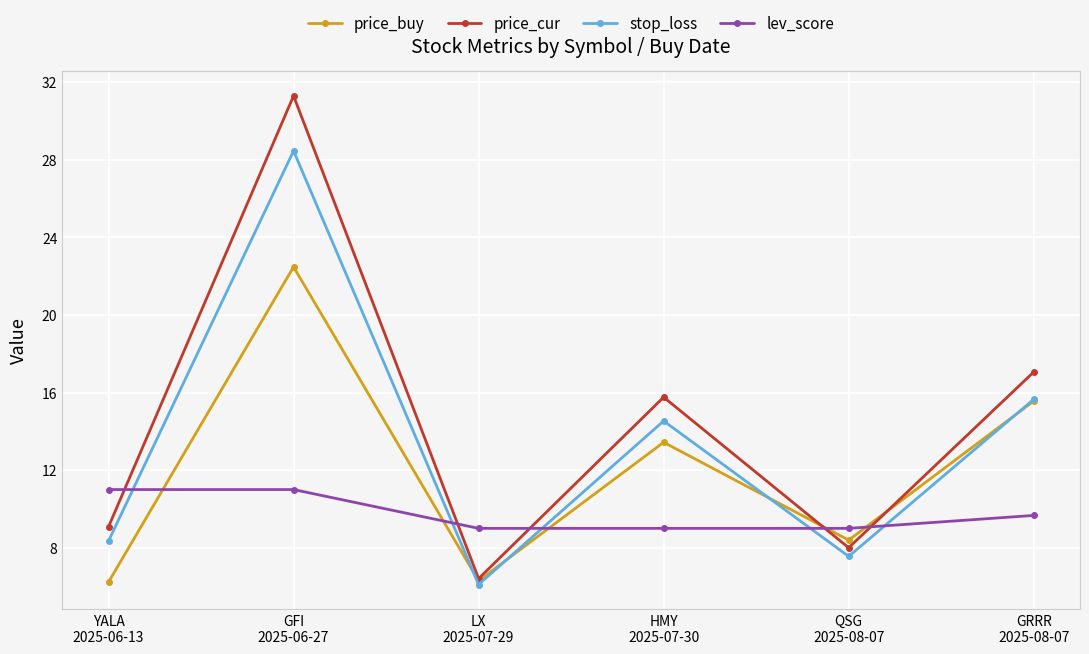

Between which two adjacent categories do lev_score and stop_loss first intersect?

YALA
2025-06-13 and GFI
2025-06-27